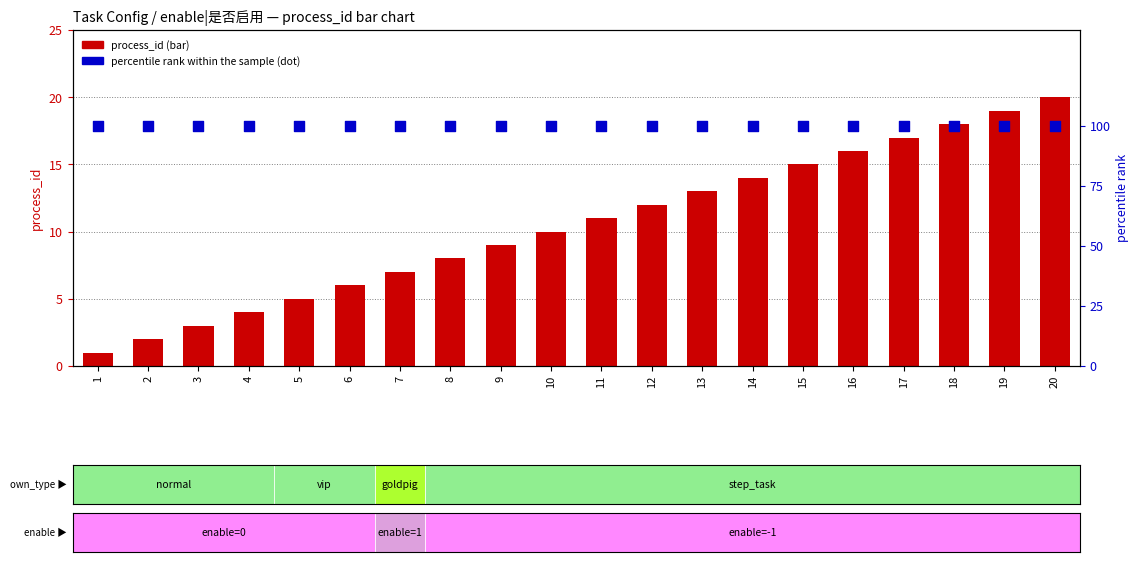

Which series reaches the maximum Y coordinate?

percentile rank within the sample